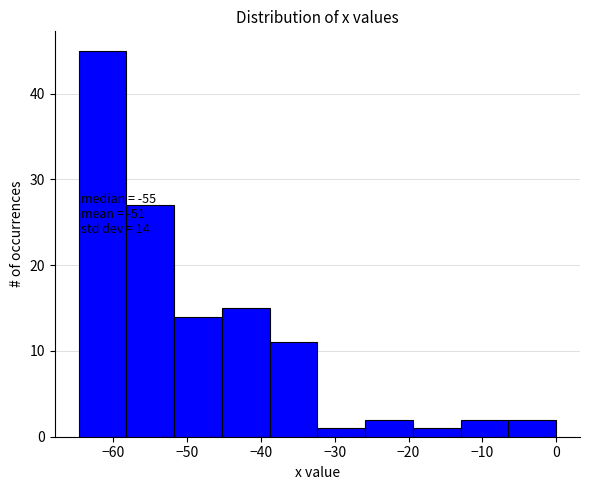

Over which range of the x-axis is the bar tallest?

-65 to -58